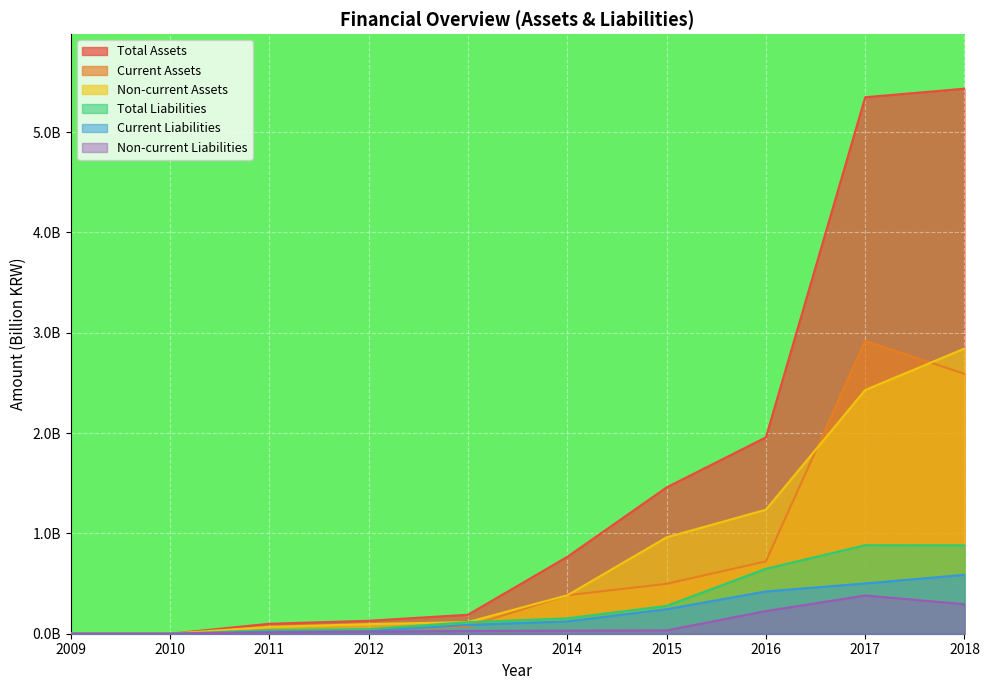

True or false: Non-current Liabilities and Total Assets intersect in this chart.

False